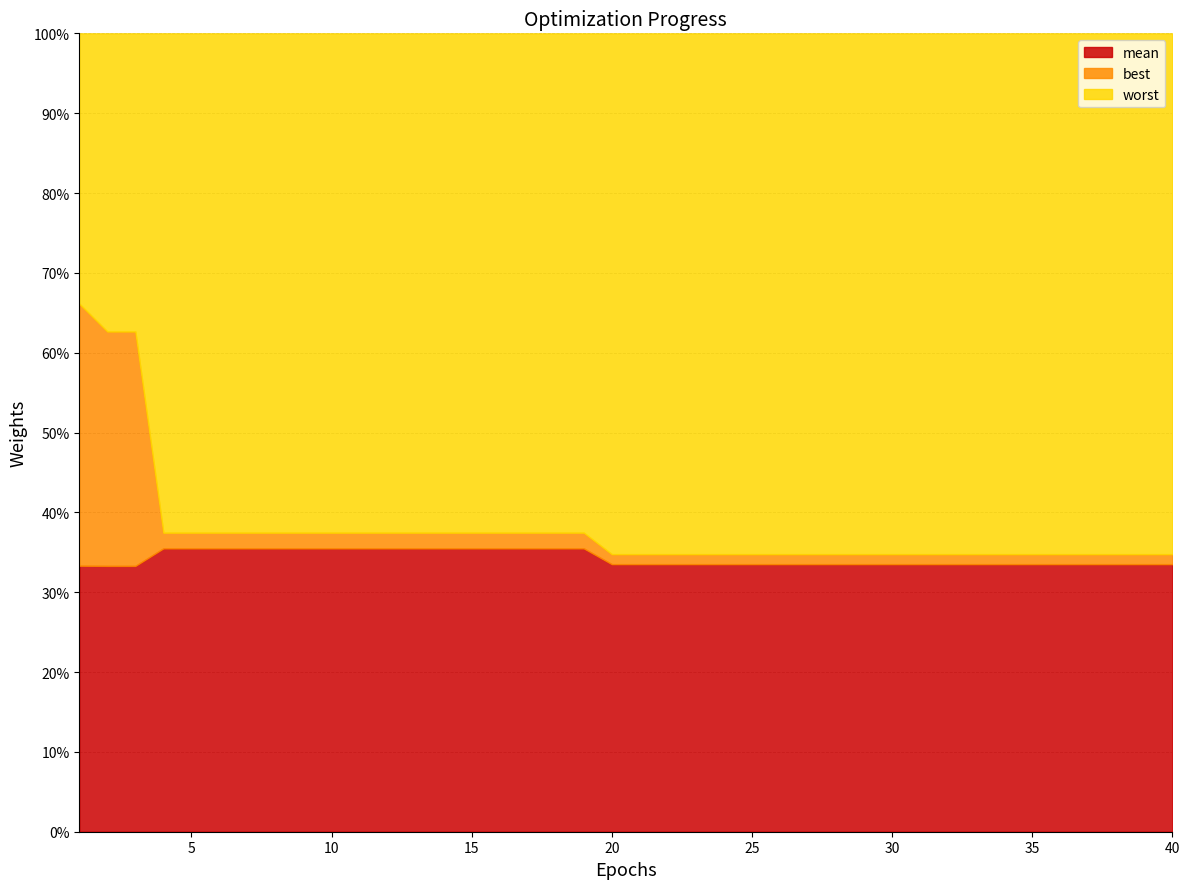

What is the difference between the second highest and second lowest values in the best series?

3.0